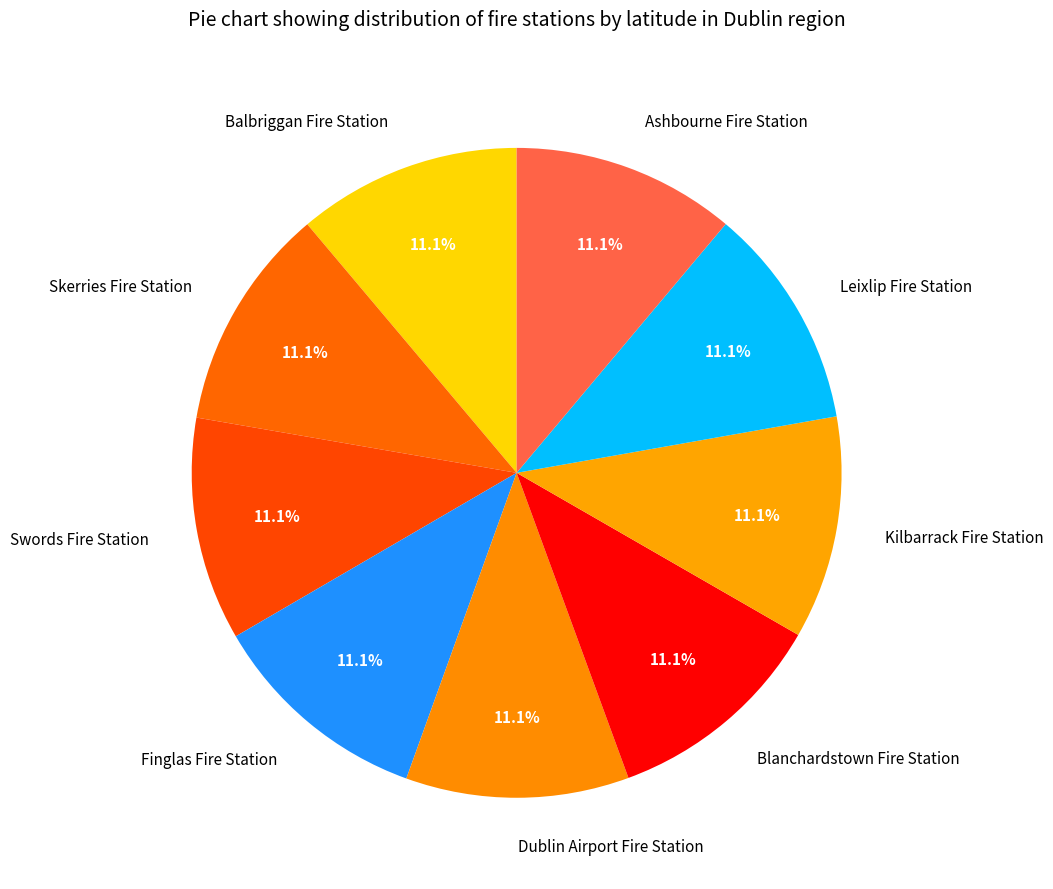

To the nearest percent, what percentage of the pie is Leixlip Fire Station?

11%